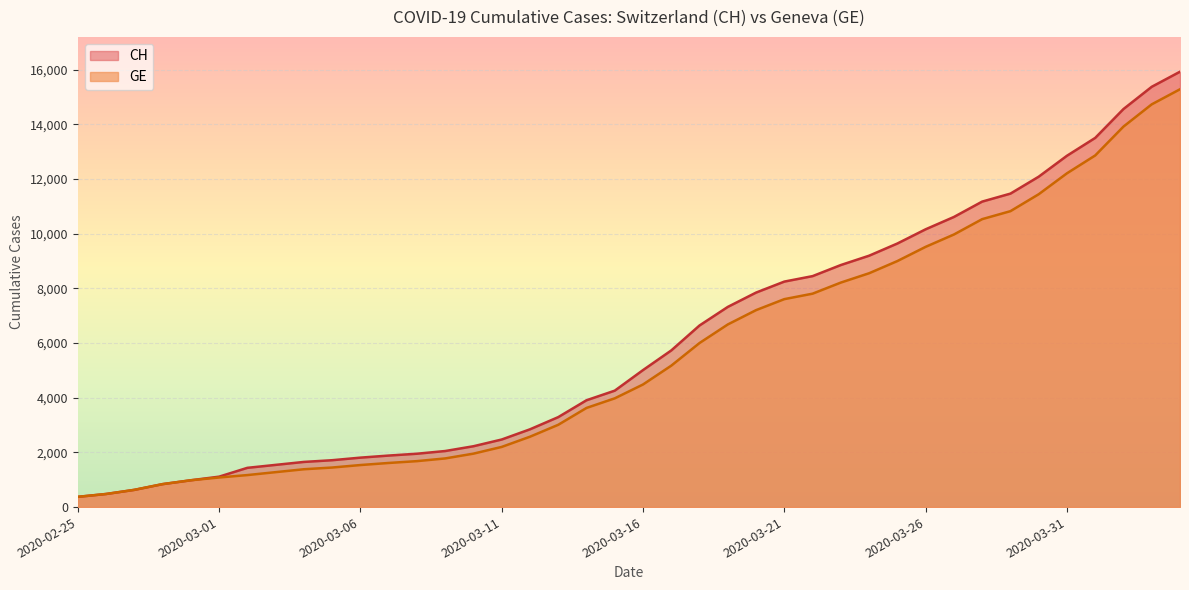

At which category is the sum across all series the highest?

2020-04-04